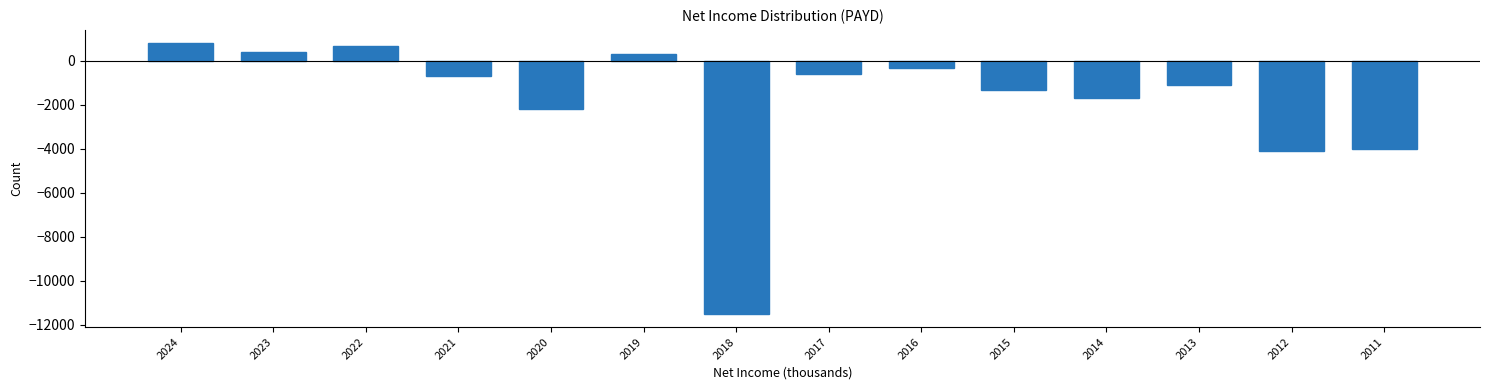

Reading left to right, list all the values displayed in this chart.

2024=800	2023=400	2022=700	2021=-700	2020=-2200	2019=300	2018=-11500	2017=-600	2016=-300	2015=-1300	2014=-1700	2013=-1100	2012=-4100	2011=-4000